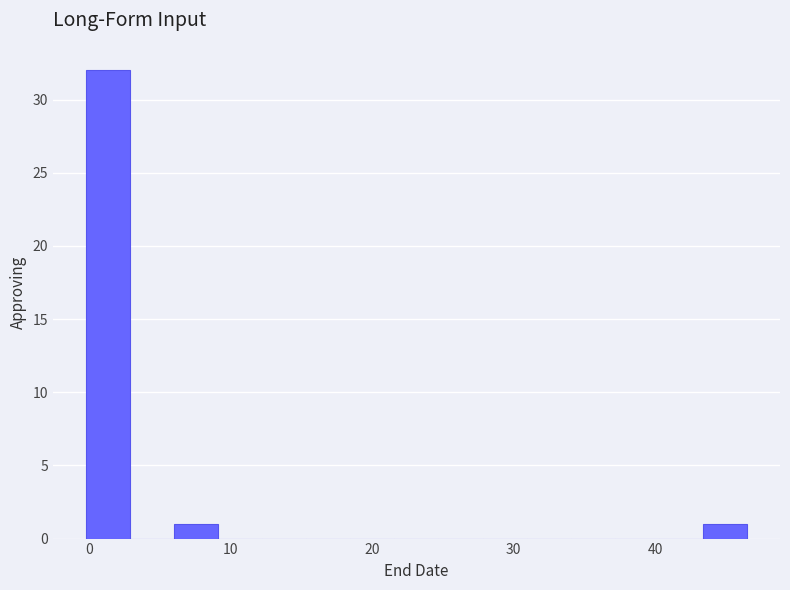

Read against the x-axis, roughly where is the centre of the tallest bar?

1